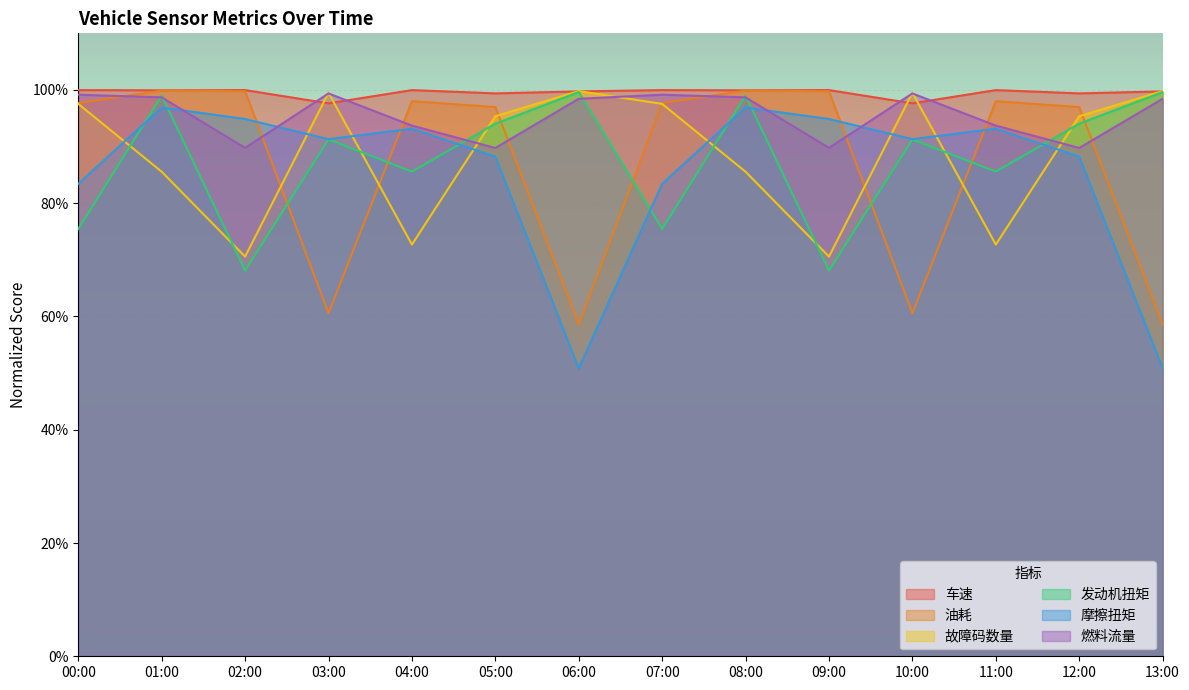

What position from the right is 05:00?

9